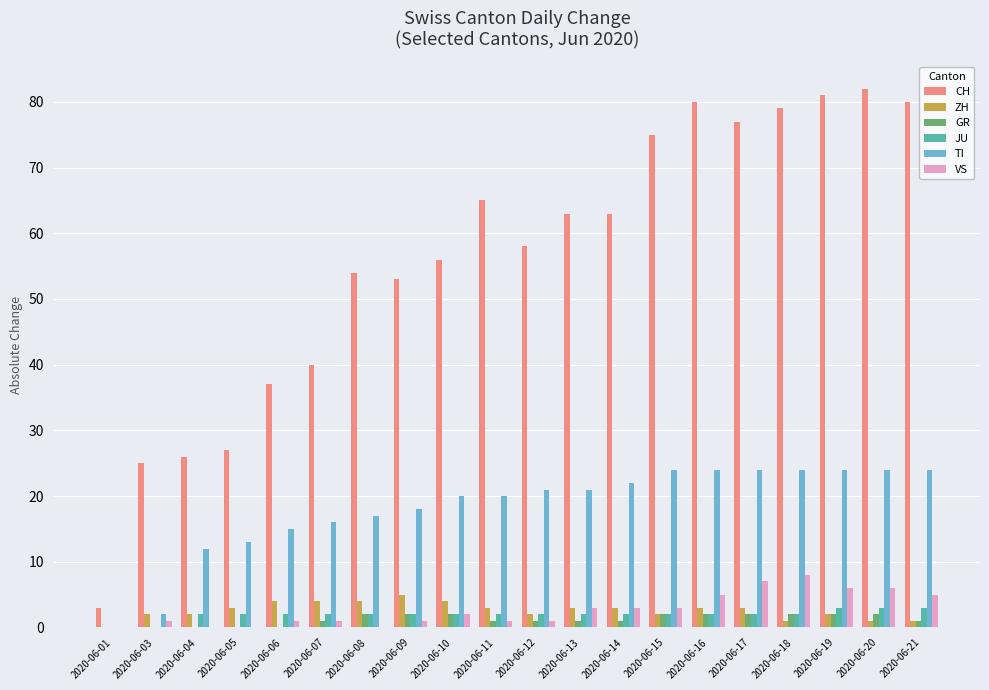

Reading left to right, extract all data points from this chart.

CH: 3	25	26	27	37	40	54	53	56	65	58	63	63	75	80	77	79	81	82	80
ZH: 0	2	2	3	4	4	4	5	4	3	2	3	3	2	3	3	1	2	1	1
GR: 0	0	0	0	0	1	2	2	2	1	1	1	1	2	2	2	2	2	2	1
JU: 0	0	2	2	2	2	2	2	2	2	2	2	2	2	2	2	2	3	3	3
TI: 0	2	12	13	15	16	17	18	20	20	21	21	22	24	24	24	24	24	24	24
VS: 0	1	0	0	1	1	0	1	2	1	1	3	3	3	5	7	8	6	6	5